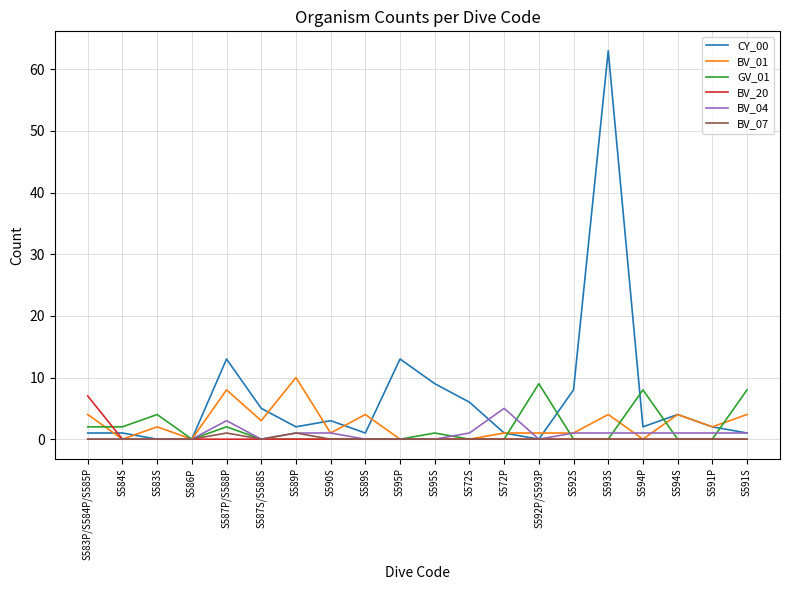

The value of BV_20 at S592P/S593P is 0. True or false?

True